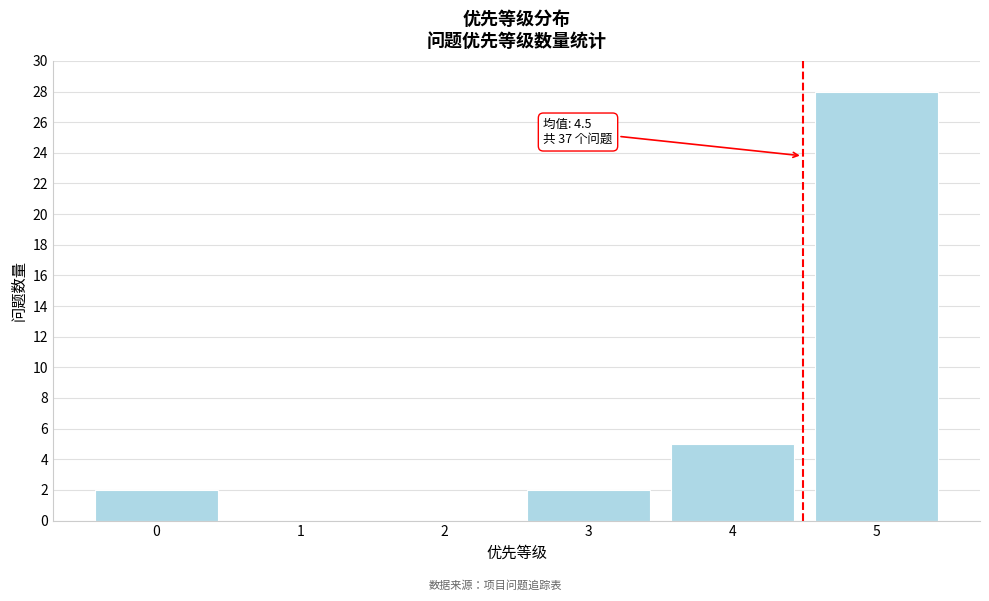

Which range on the x-axis has the tallest bar?

4.5 to 5.5